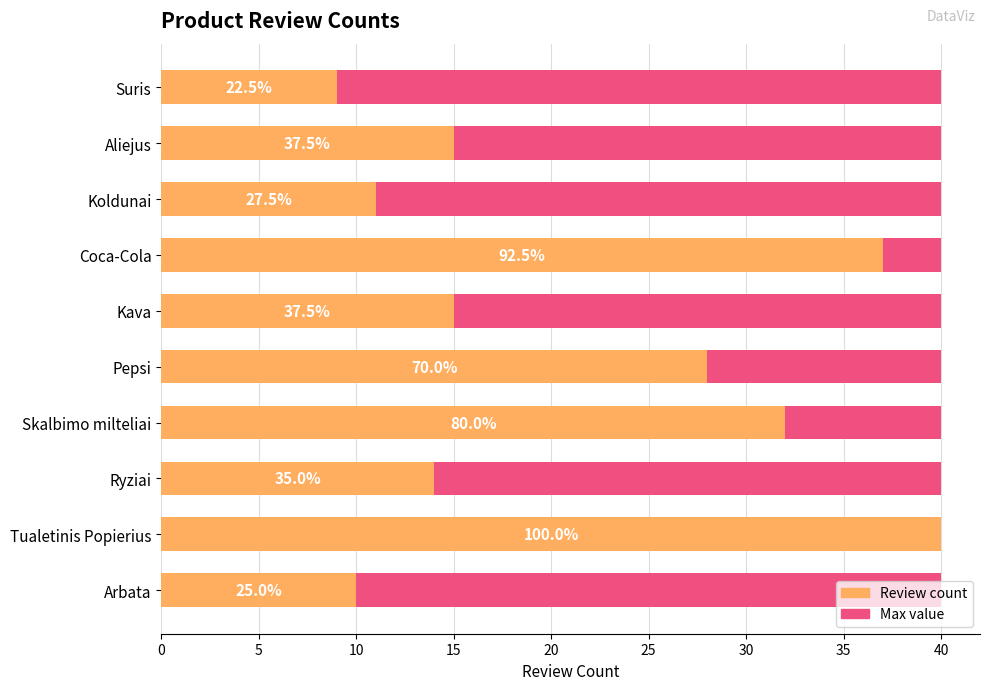

Which series has the largest range (max minus min)?

Review count